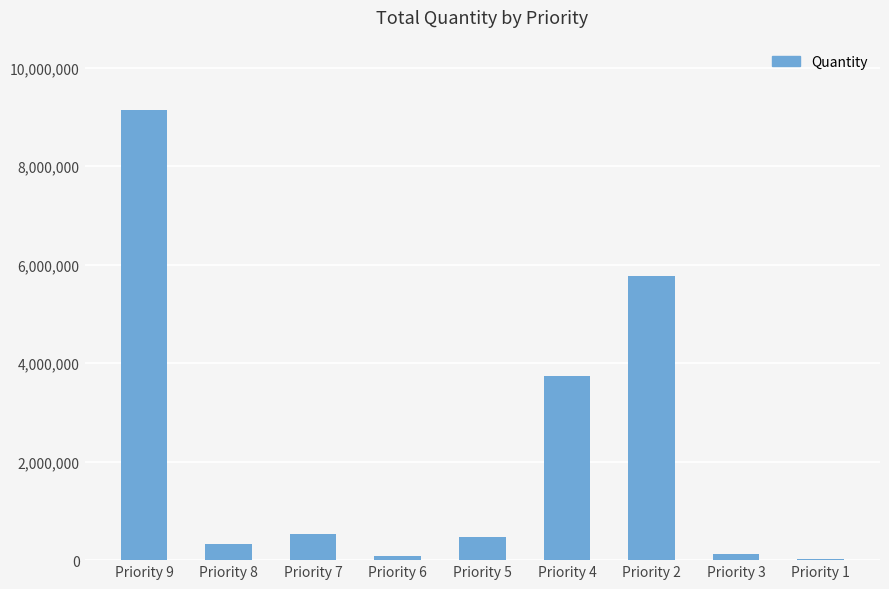

Is it true that the value at Priority 9 is 9142500?

True